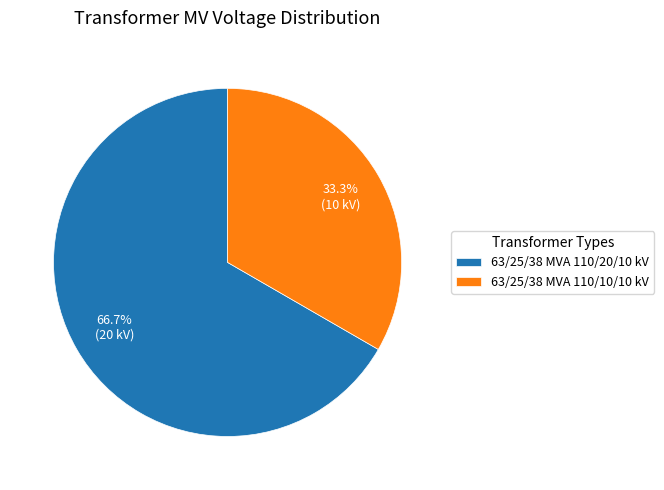

Count the number of slices in the pie.

2